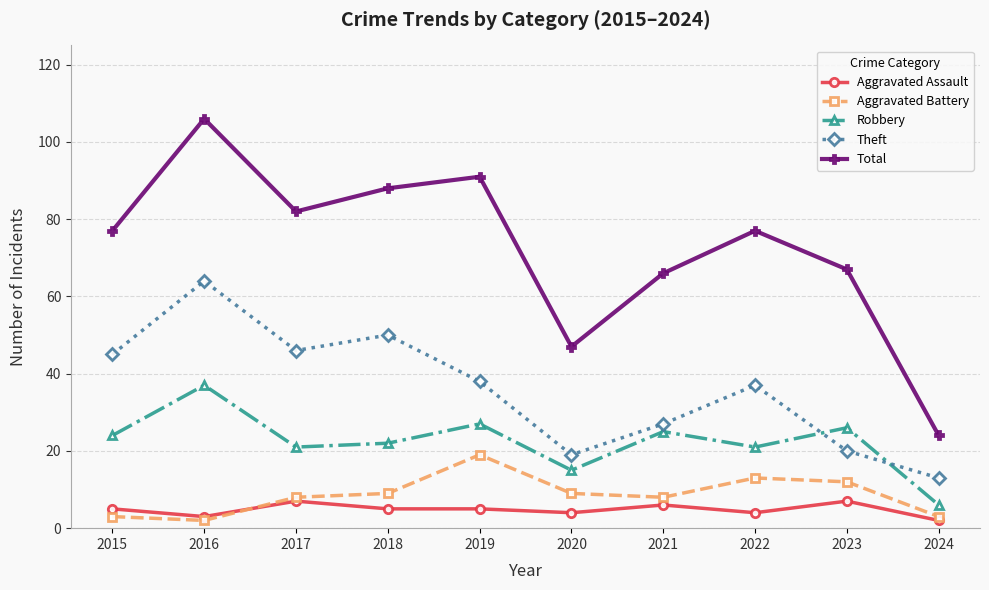

Reading right to left, extract all data points from this chart.

Aggravated Assault: 2024=2	2023=7	2022=4	2021=6	2020=4	2019=5	2018=5	2017=7	2016=3	2015=5
Aggravated Battery: 2024=3	2023=12	2022=13	2021=8	2020=9	2019=19	2018=9	2017=8	2016=2	2015=3
Robbery: 2024=6	2023=26	2022=21	2021=25	2020=15	2019=27	2018=22	2017=21	2016=37	2015=24
Theft: 2024=13	2023=20	2022=37	2021=27	2020=19	2019=38	2018=50	2017=46	2016=64	2015=45
Total: 2024=24	2023=67	2022=77	2021=66	2020=47	2019=91	2018=88	2017=82	2016=106	2015=77